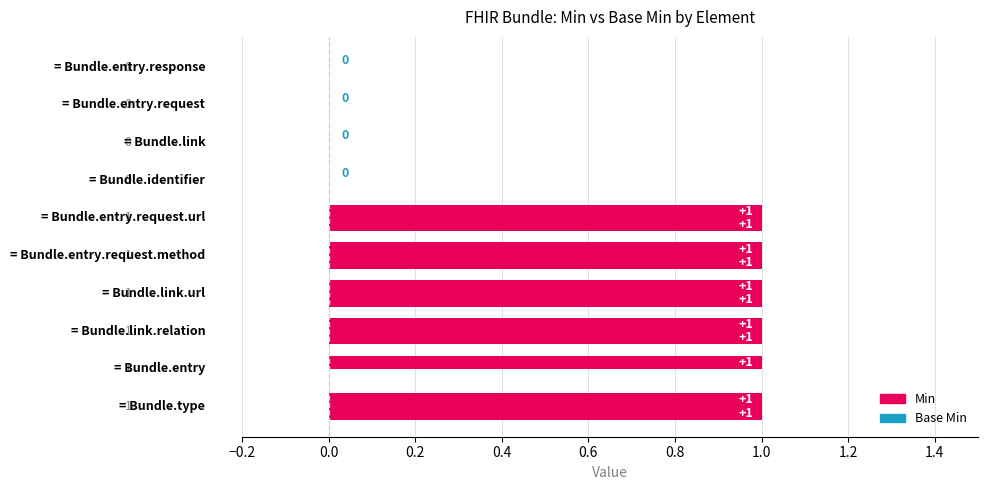

Reading left to right, what are all the values shown in this chart?

min_values: 1	1	1	1	1	1	0	0	0	0
base_min_values: 1	0	1	1	1	1	0	0	0	0